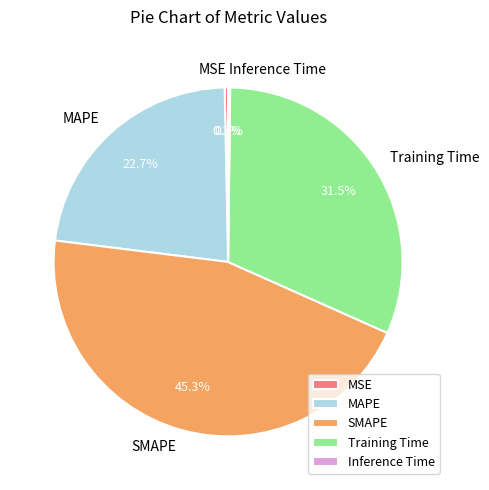

What is the largest slice in the pie chart?

SMAPE